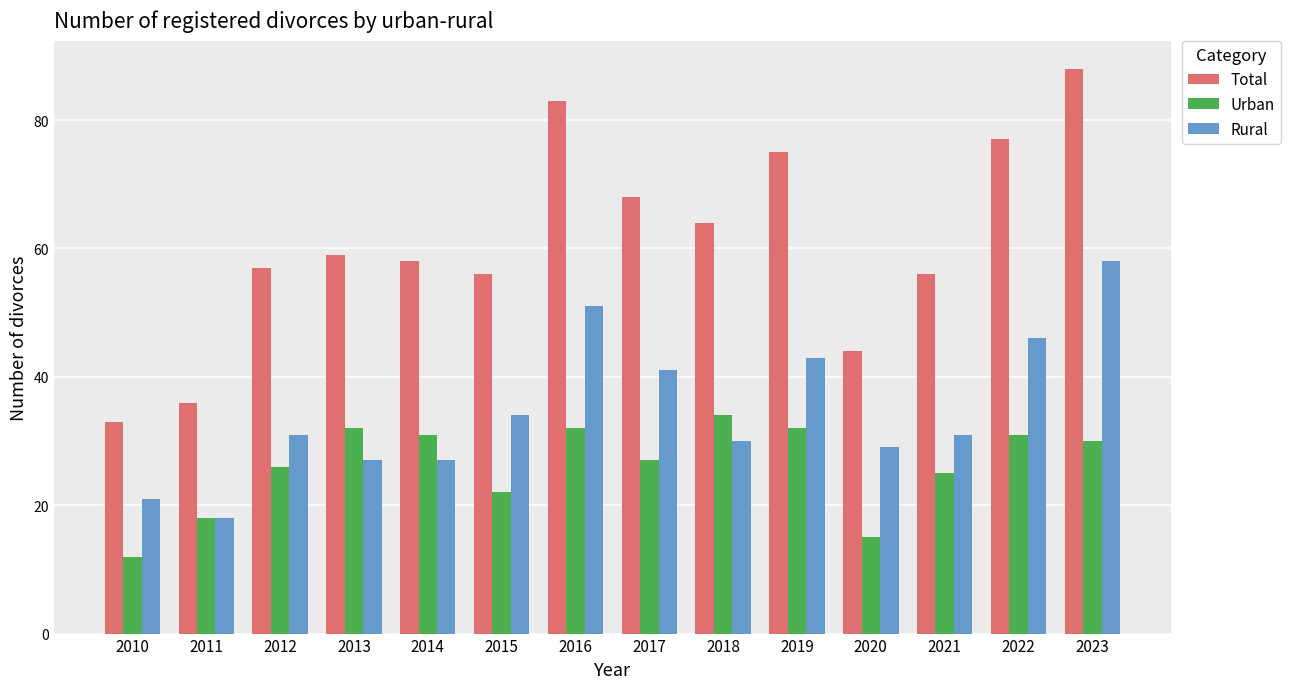

Rank the series at 2017 from highest to lowest value.

Total, Rural, Urban